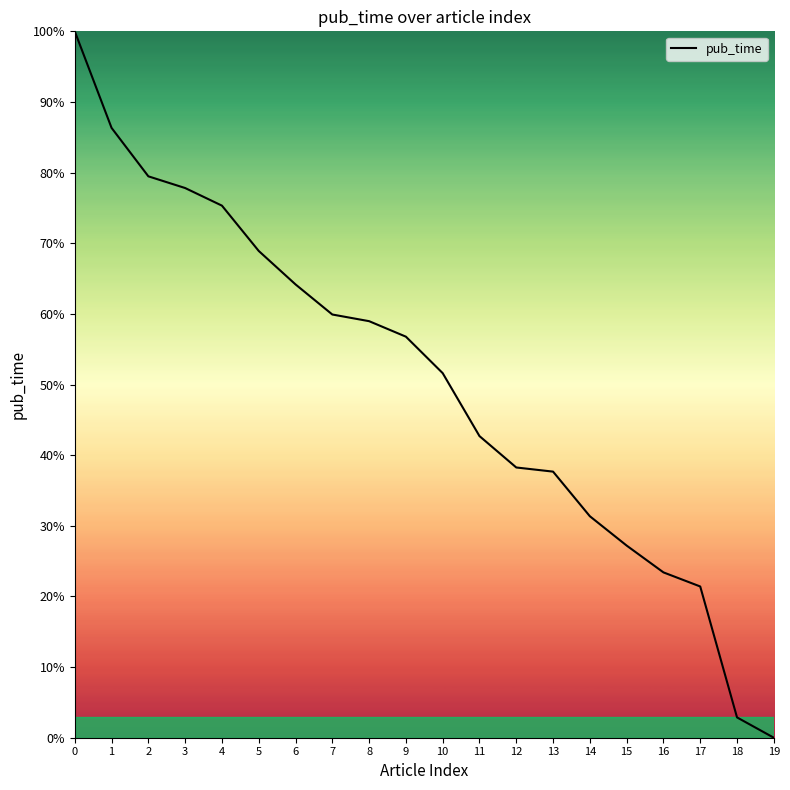

True or false: the data has more than 1 interior local peaks.

False